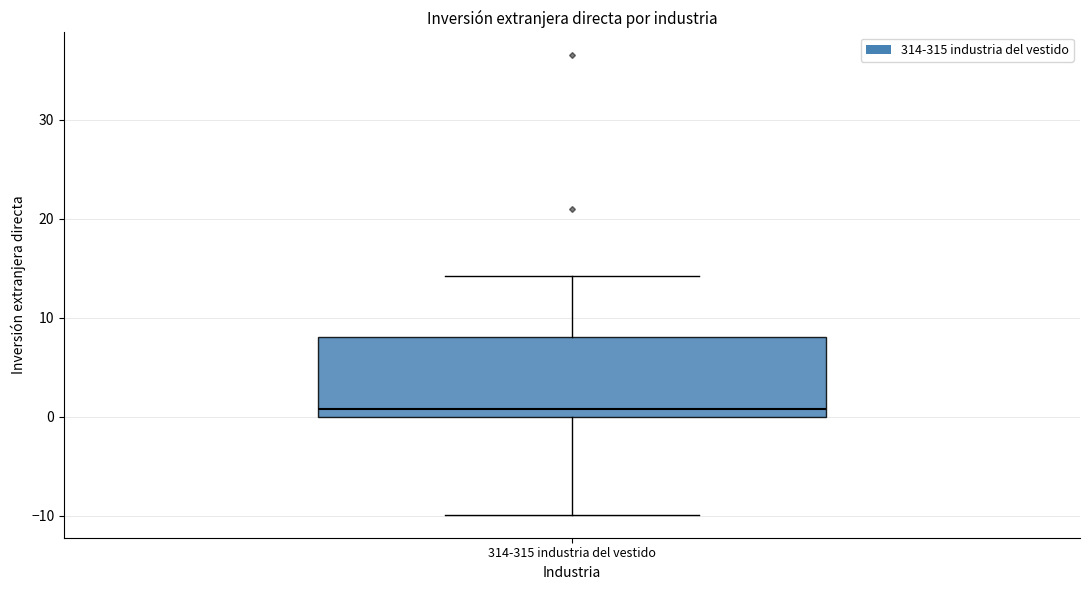

Read this box plot against the y-axis: the position of the median line, the range covered by the box, and the ends of both whiskers. The values are not printed on the chart, so give them approximately, as read against the axis.

median 1, box 0 to 8, whiskers -10 to 14